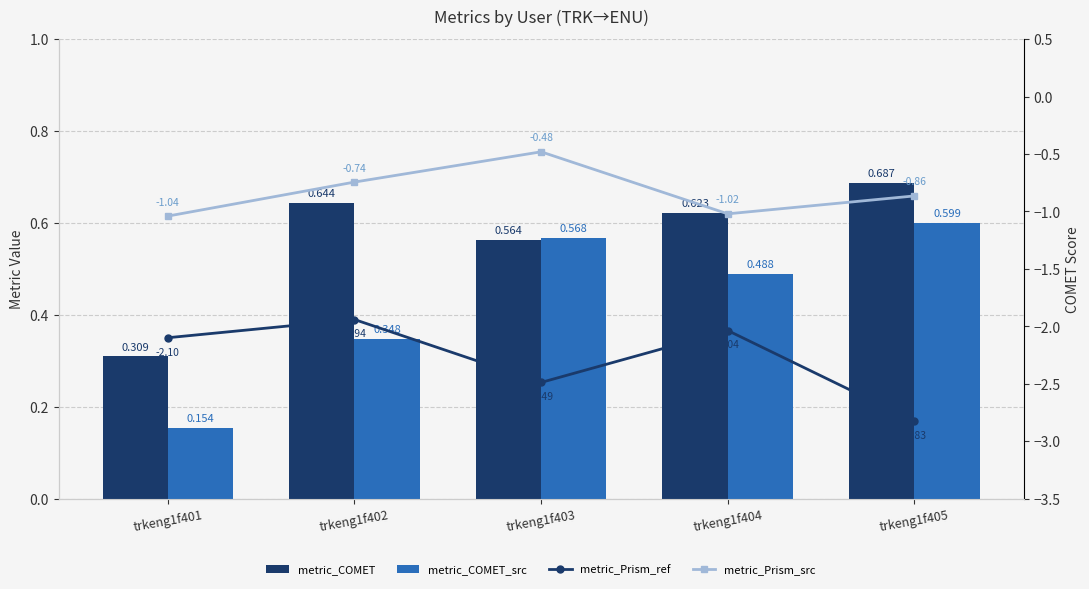

Which series has the largest total across all categories?

metric_COMET